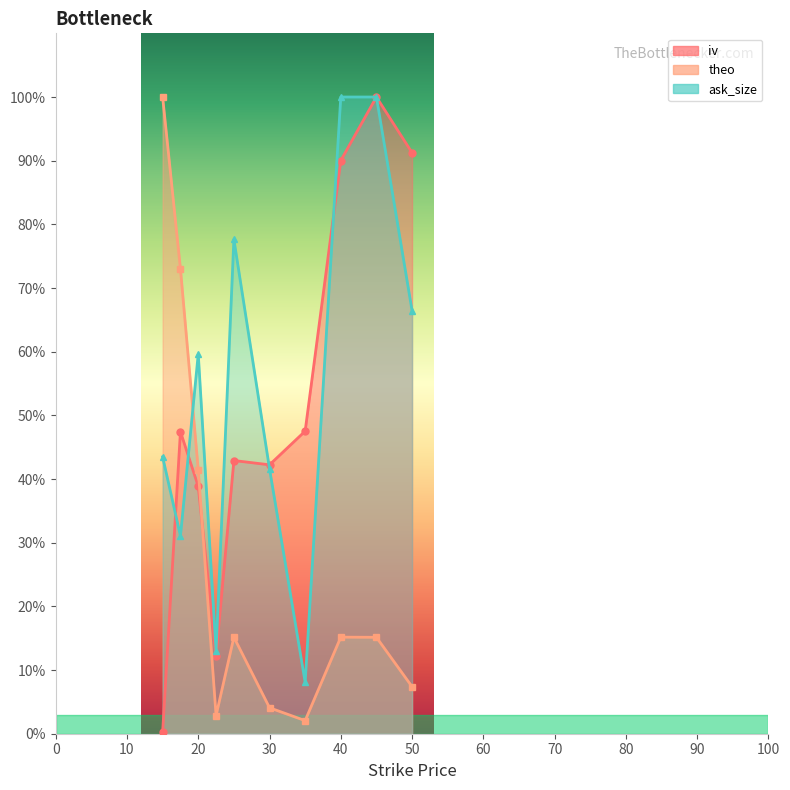

Which series has the widest spread of values?

iv